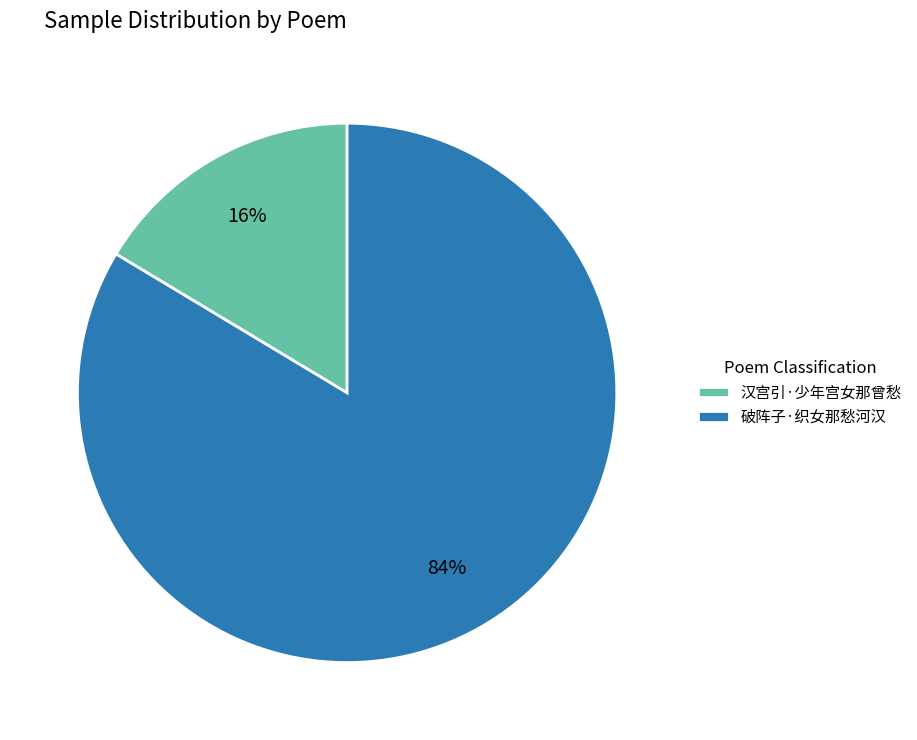

To the nearest percent, what portion does 破阵子·织女那愁河汉 represent?

84%